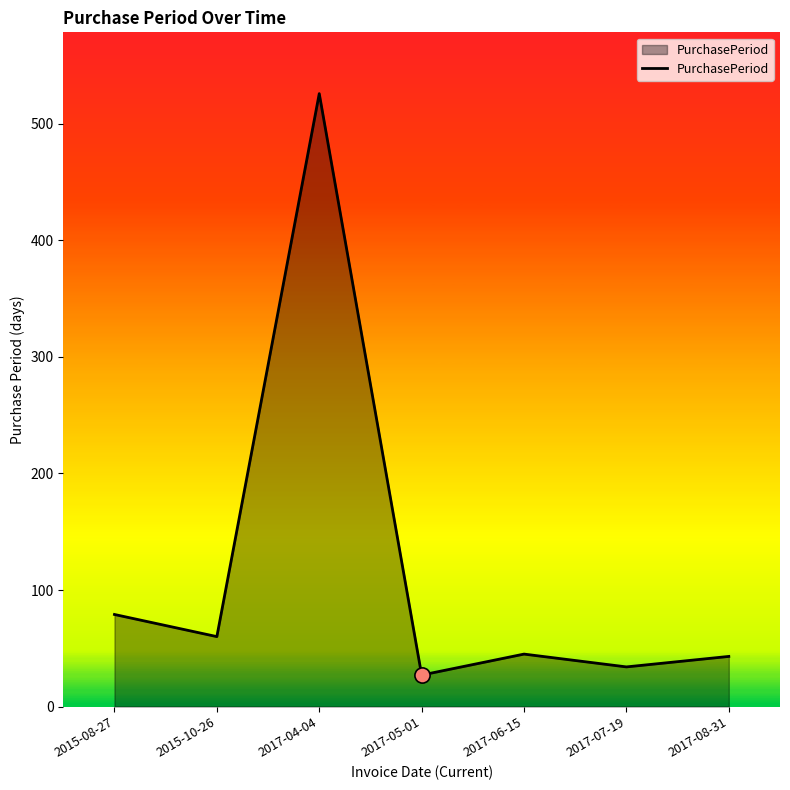

What is the change in value from 2015-10-26 to 2017-08-31?

-17